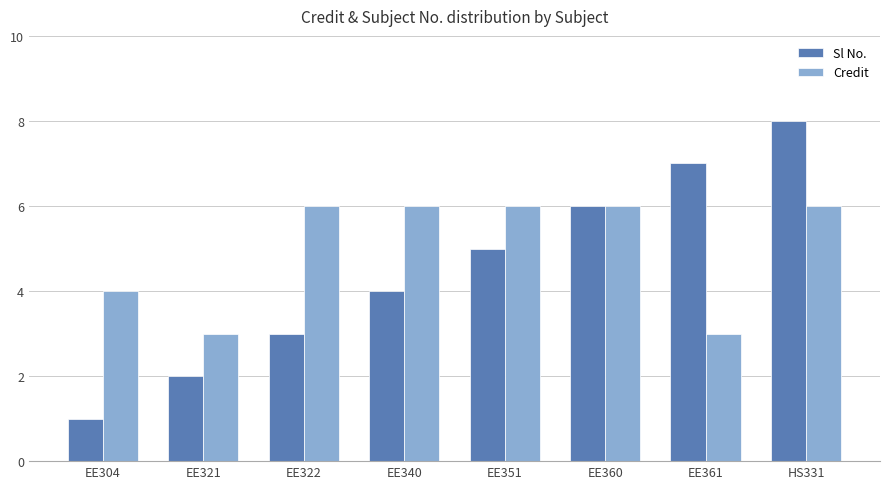

What is the sum of all Credit values?

40